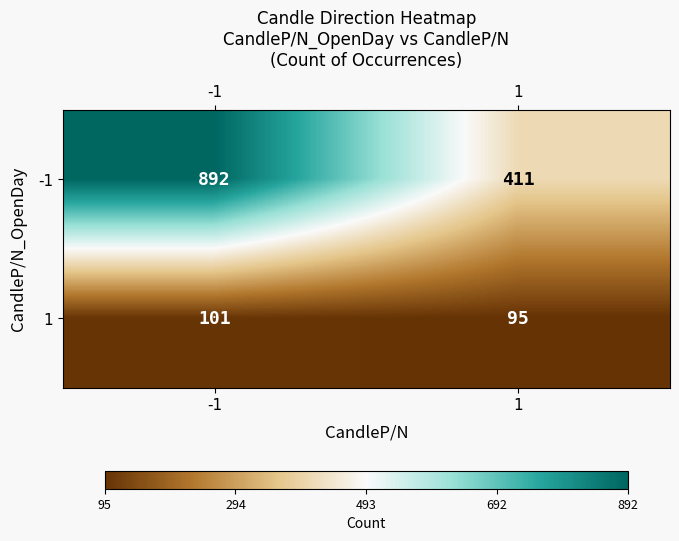

The value of -1 at 1 is 161. True or false?

False